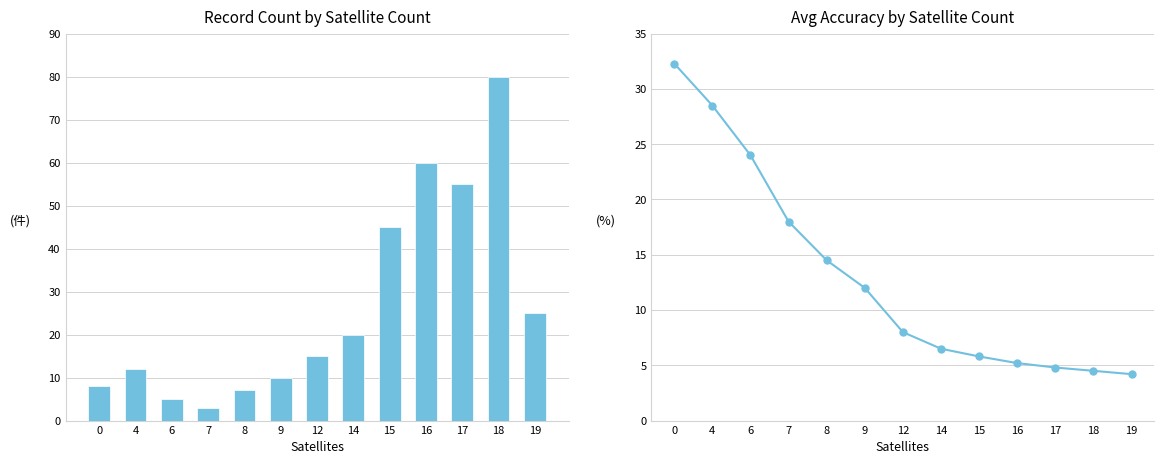

Which series has the largest range (max minus min)?

count_per_group